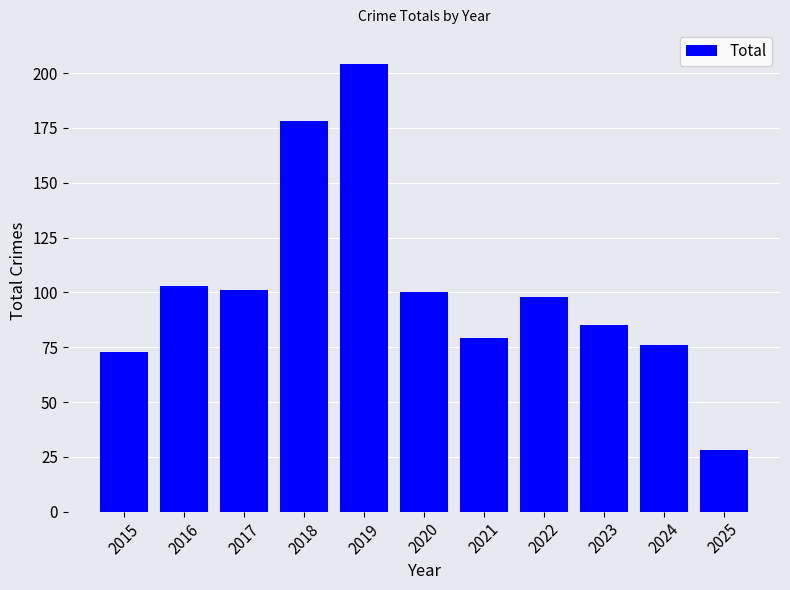

Count the number of data series in this chart.

1